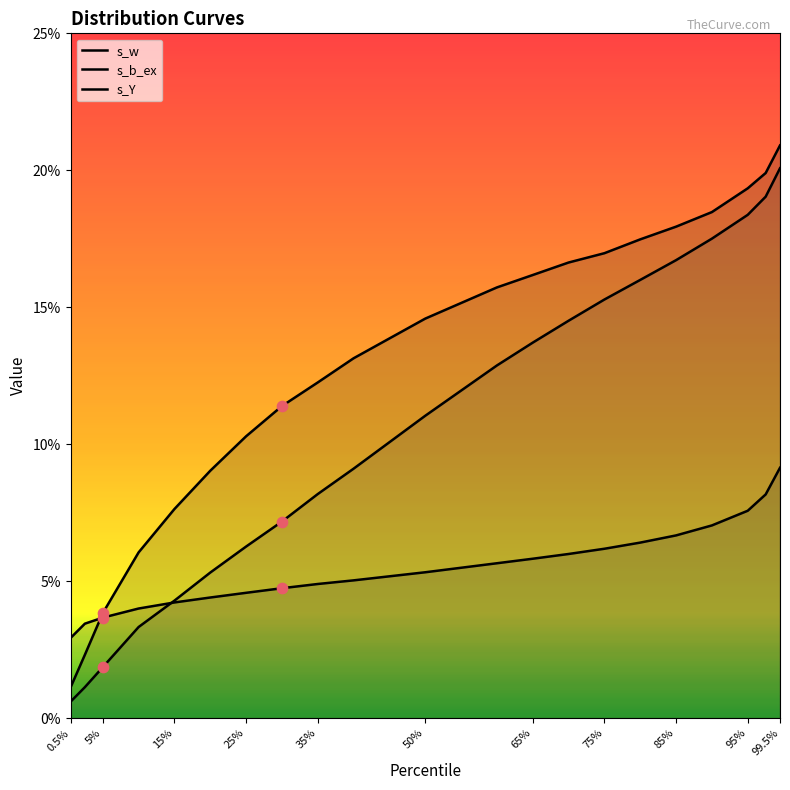

Is the value of s_b_ex at 35% greater than the value of s_Y at 75%?

No